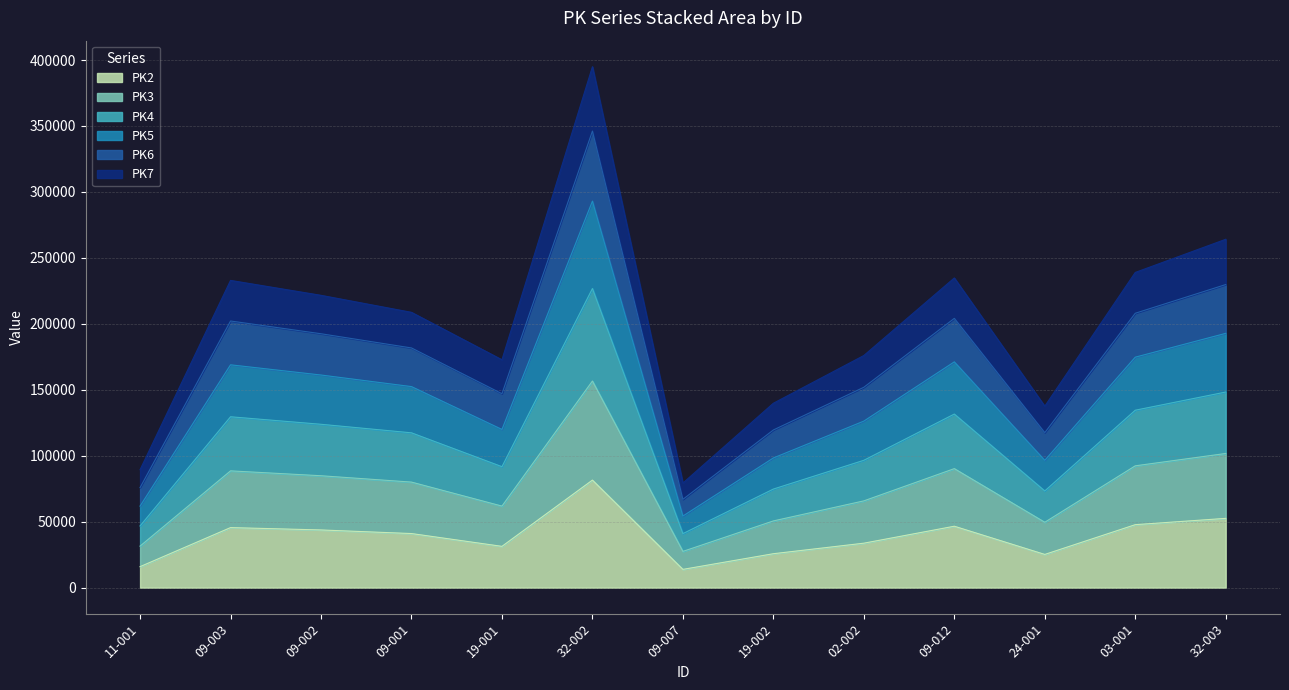

What is the minimum value for PK2?

13842.3